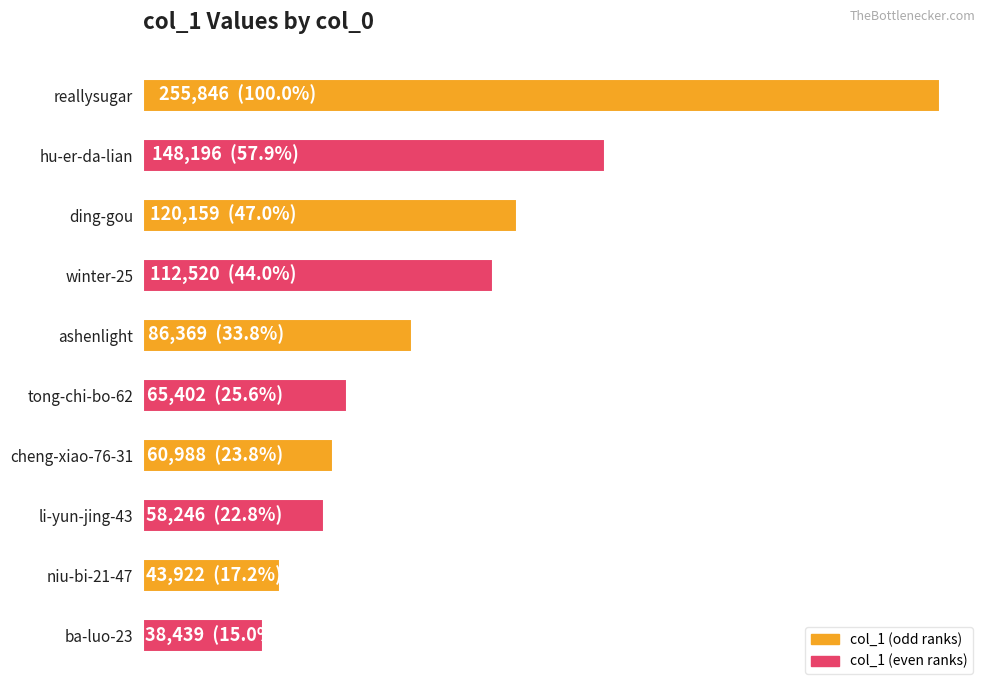

Are the bars horizontal?

Yes